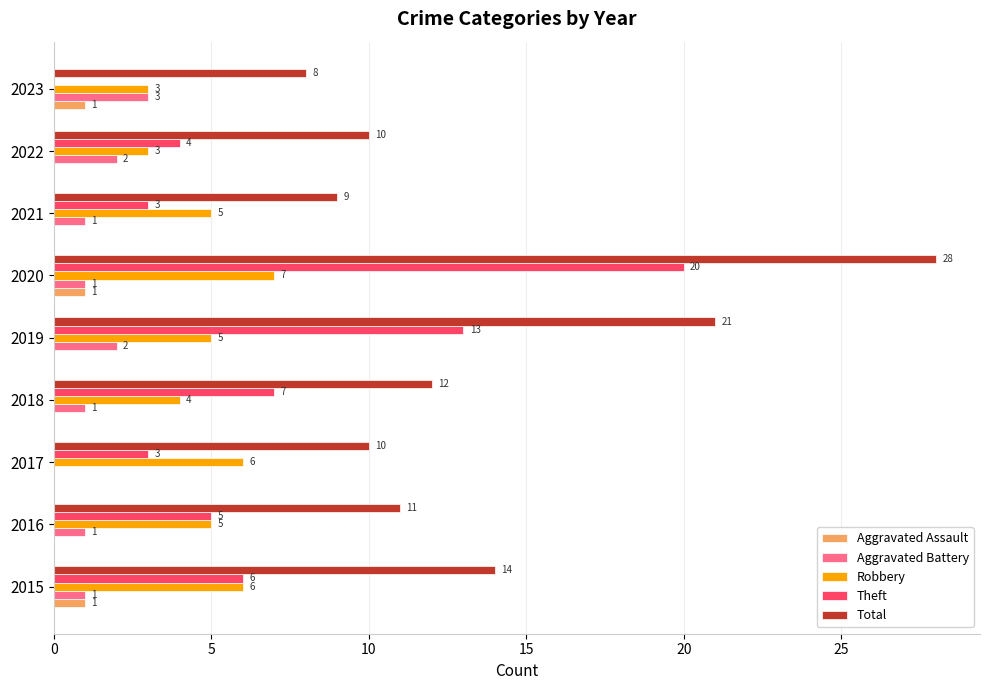

True or false: Robbery has a value of 11 at 2020.

False